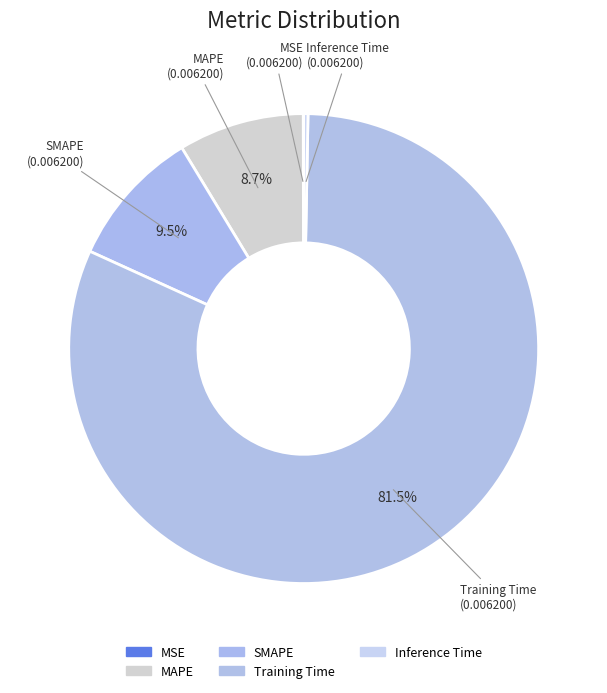

Which category accounts for the majority?

Training Time